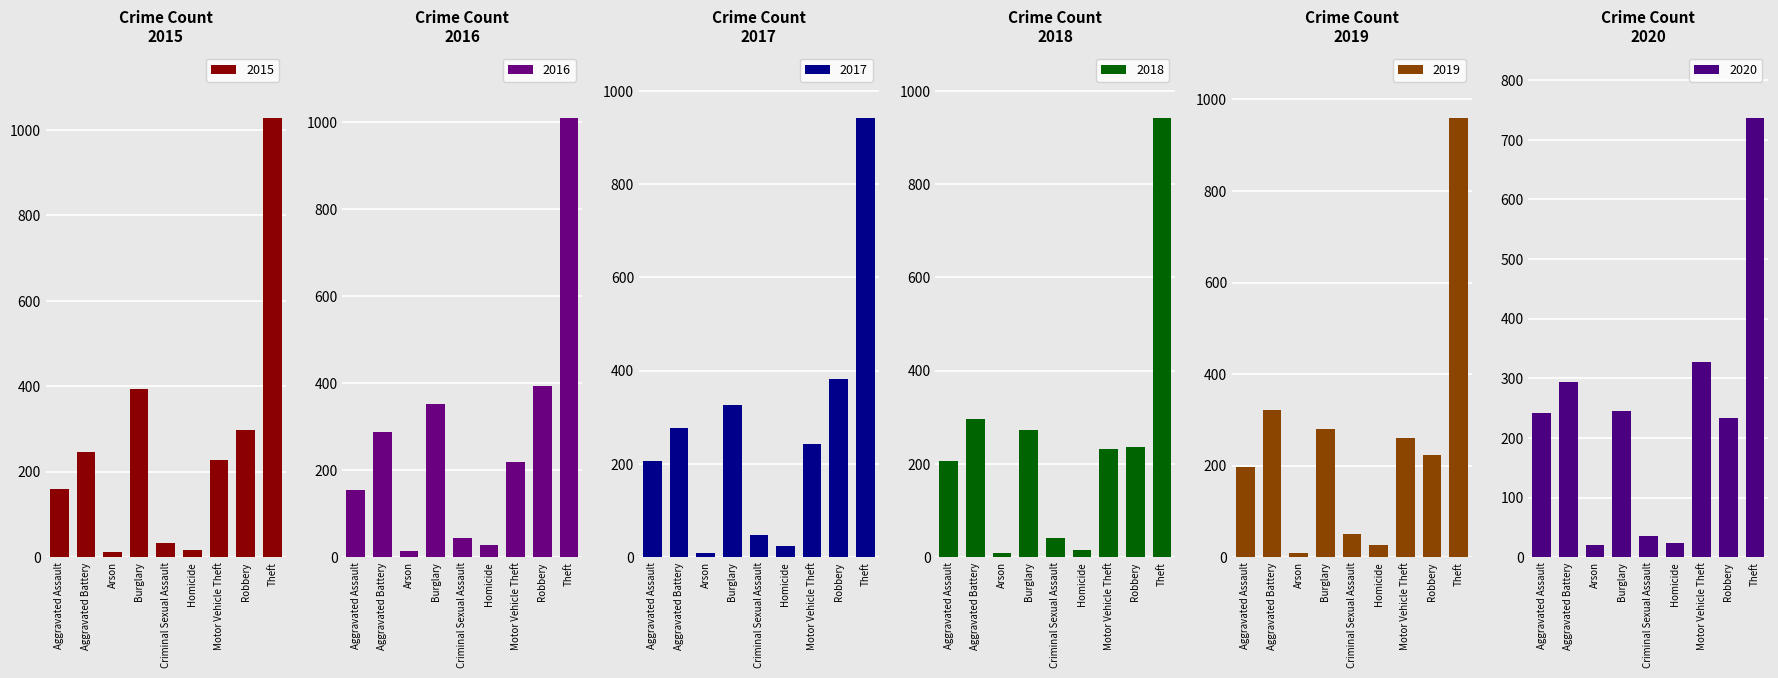

True or false: 2020 has a value of 210 at Motor Vehicle Theft.

False